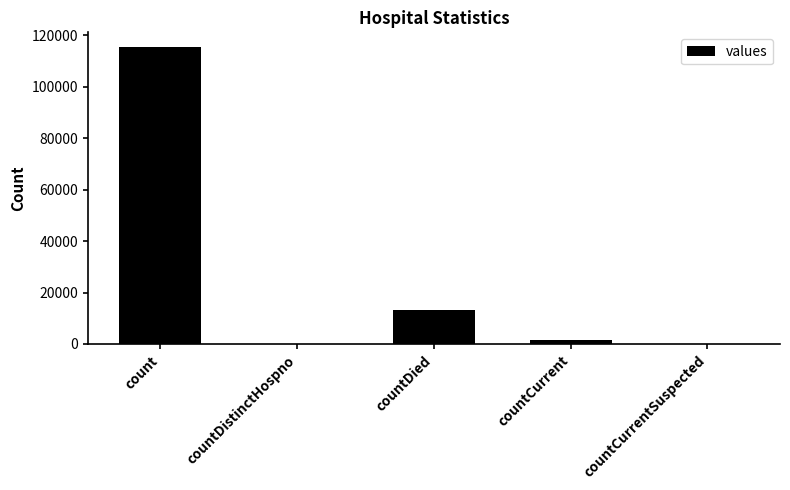

What is the sum of all values?

130105